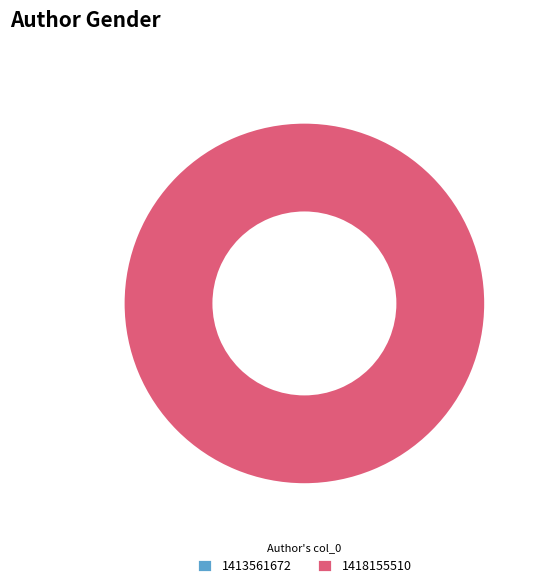

What is the change in value from 1413561672 to 1418155510?

+1